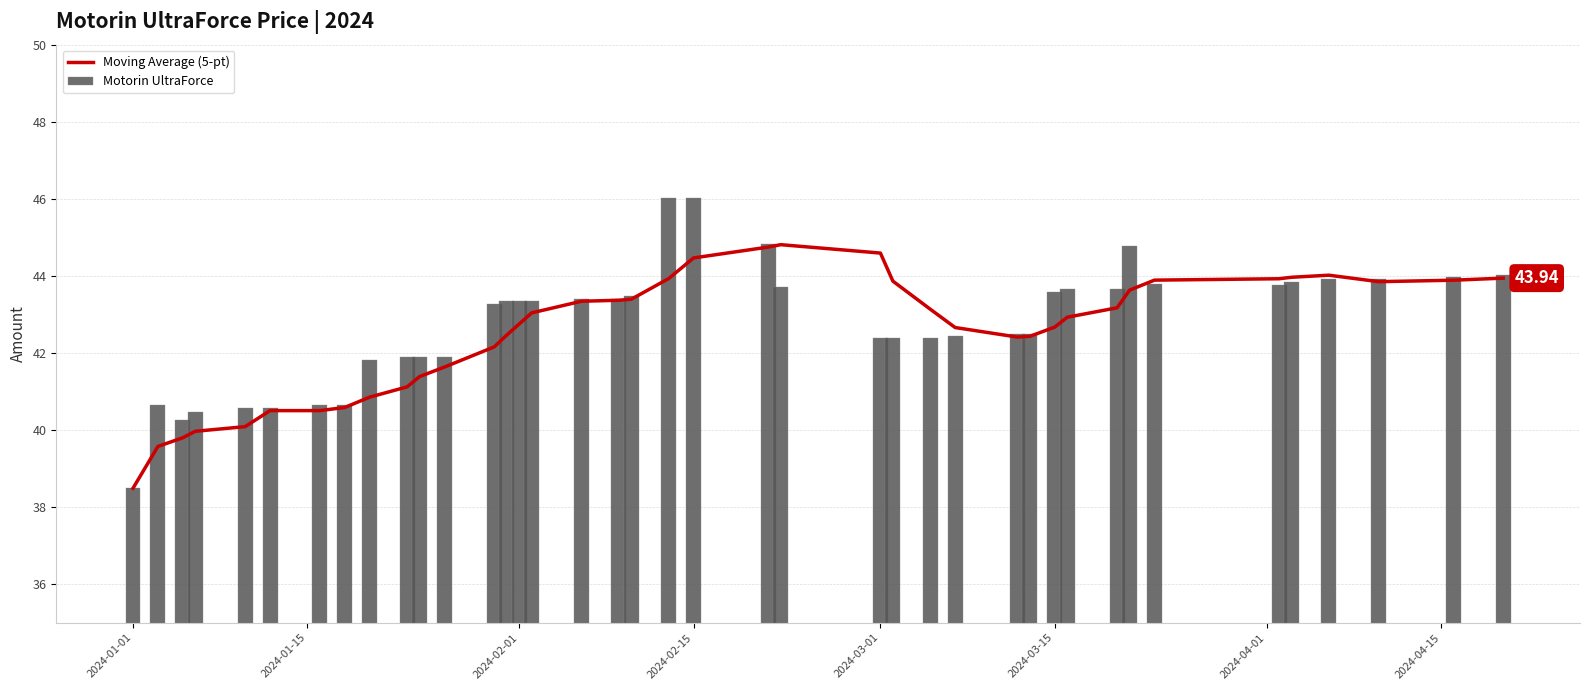

Reading right to left, transcribe all the data shown in this chart.

Moving Average (5-pt): 43.9	43.9	43.9	44.0	44.0	43.9	43.9	43.6	43.2	42.9	42.7	42.4	42.4	42.7	43.1	43.9	44.6	44.8	44.7	44.5	43.9	43.4	43.4	43.3	43.0	42.8	42.5	42.2	41.6	41.4	41.1	40.9	40.6	40.5	40.5	40.1	40.0	39.8	39.6	38.5
Motorin UltraForce: 44.0	44.0	43.9	43.9	43.9	43.8	43.8	44.8	43.7	43.7	43.6	42.5	42.5	42.4	42.4	42.4	42.4	43.7	44.8	46.0	46.0	43.5	43.4	43.4	43.3	43.3	43.3	43.3	41.9	41.9	41.9	41.8	40.7	40.7	40.6	40.6	40.5	40.2	40.7	38.5